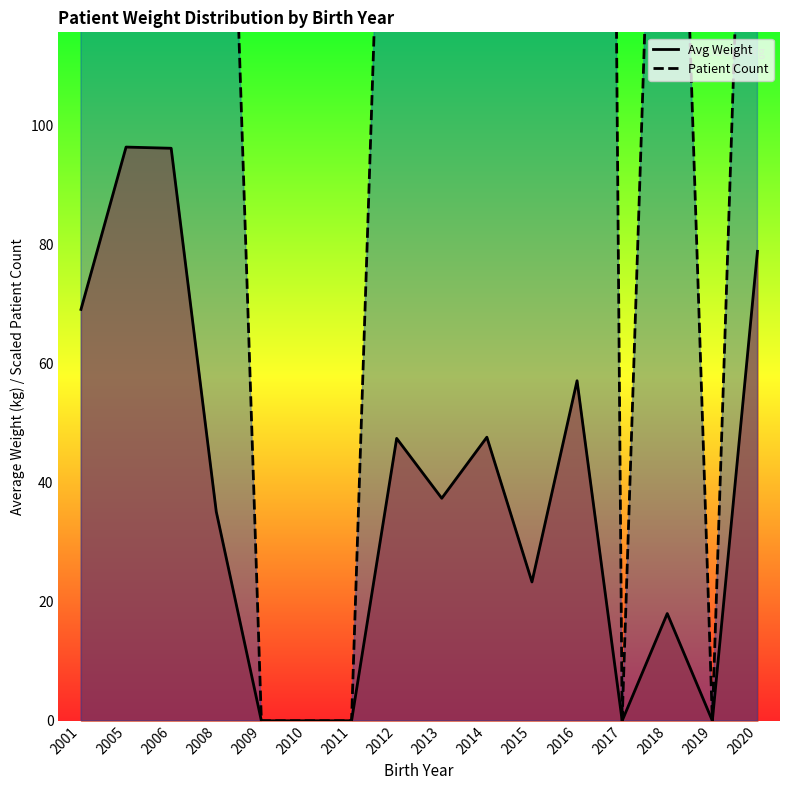

Between 2005 and 2018, which series saw the biggest shift?

Avg Weight